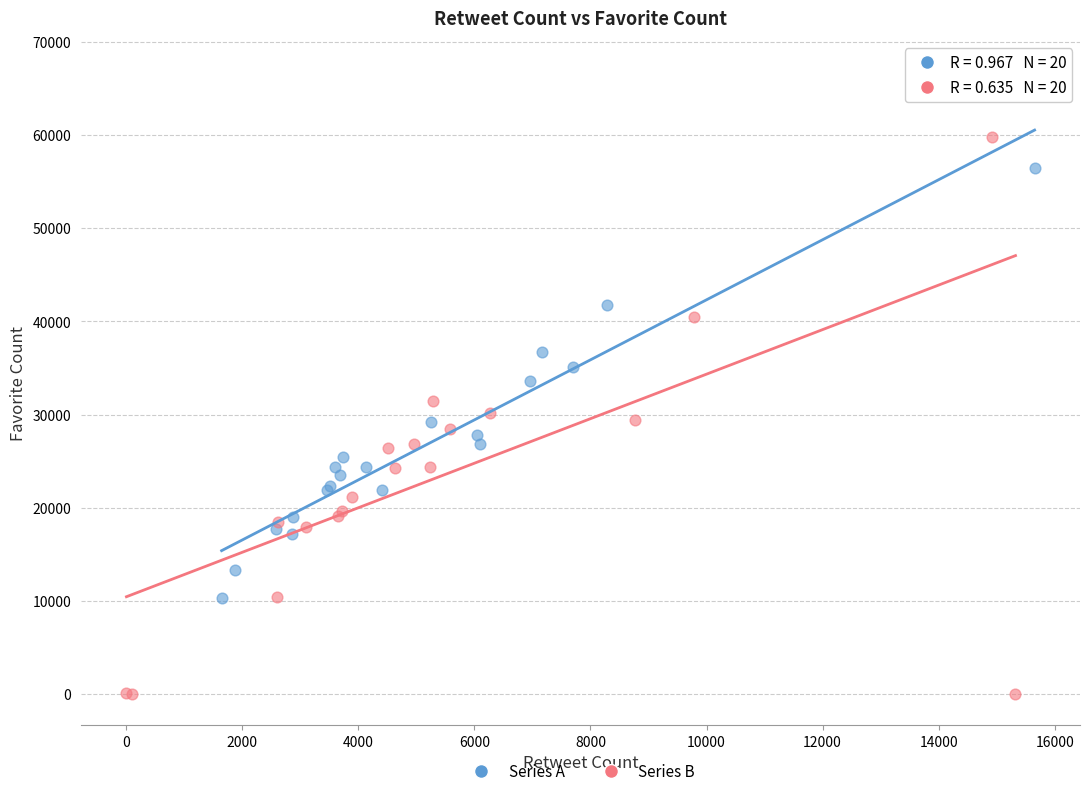

Which series has the largest Y range (max minus min)?

Series B